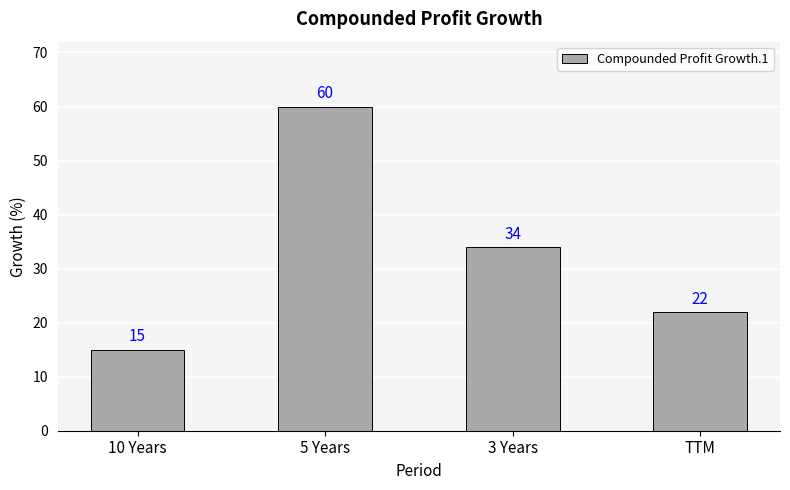

List the labels in order of value, largest first.

5 Years, 3 Years, TTM, 10 Years